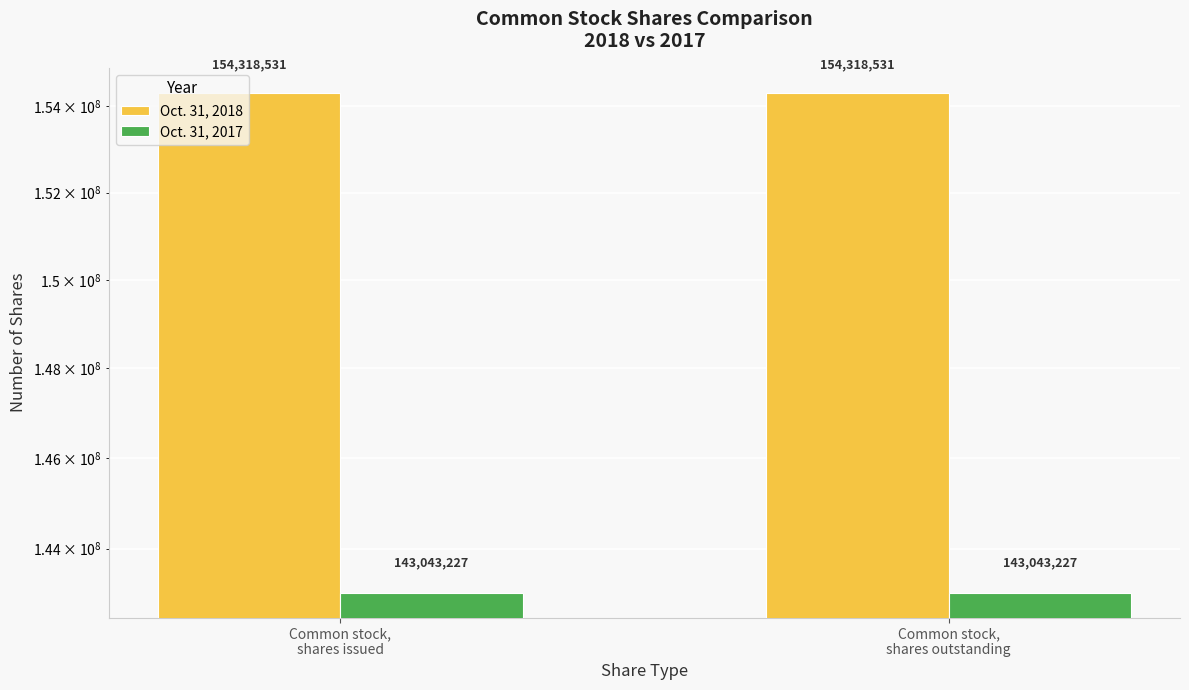

How many bars are there in each group?

2